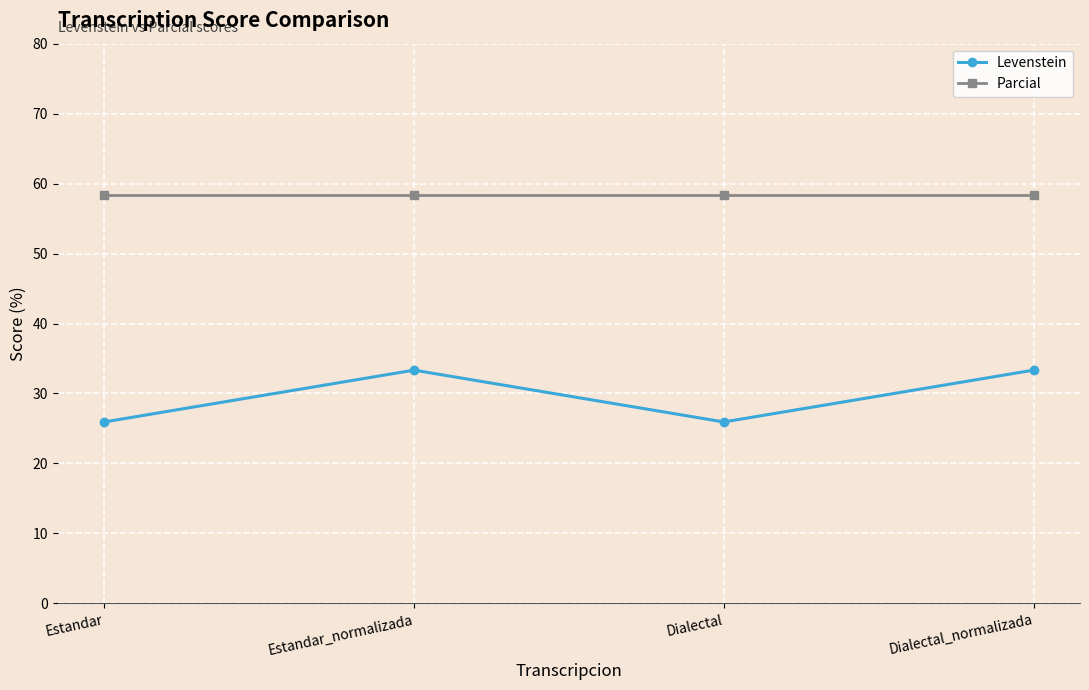

Reading left to right, transcribe all the data shown in this chart.

Levenstein: 25.9	33.3	25.9	33.3
Parcial: 58.3	58.3	58.3	58.3